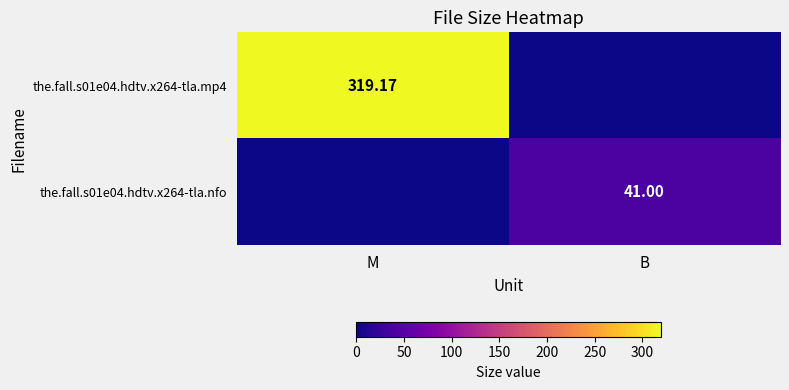

Where is the.fall.s01e04.hdtv.x264-tla.nfo nearest to the value 20?

M